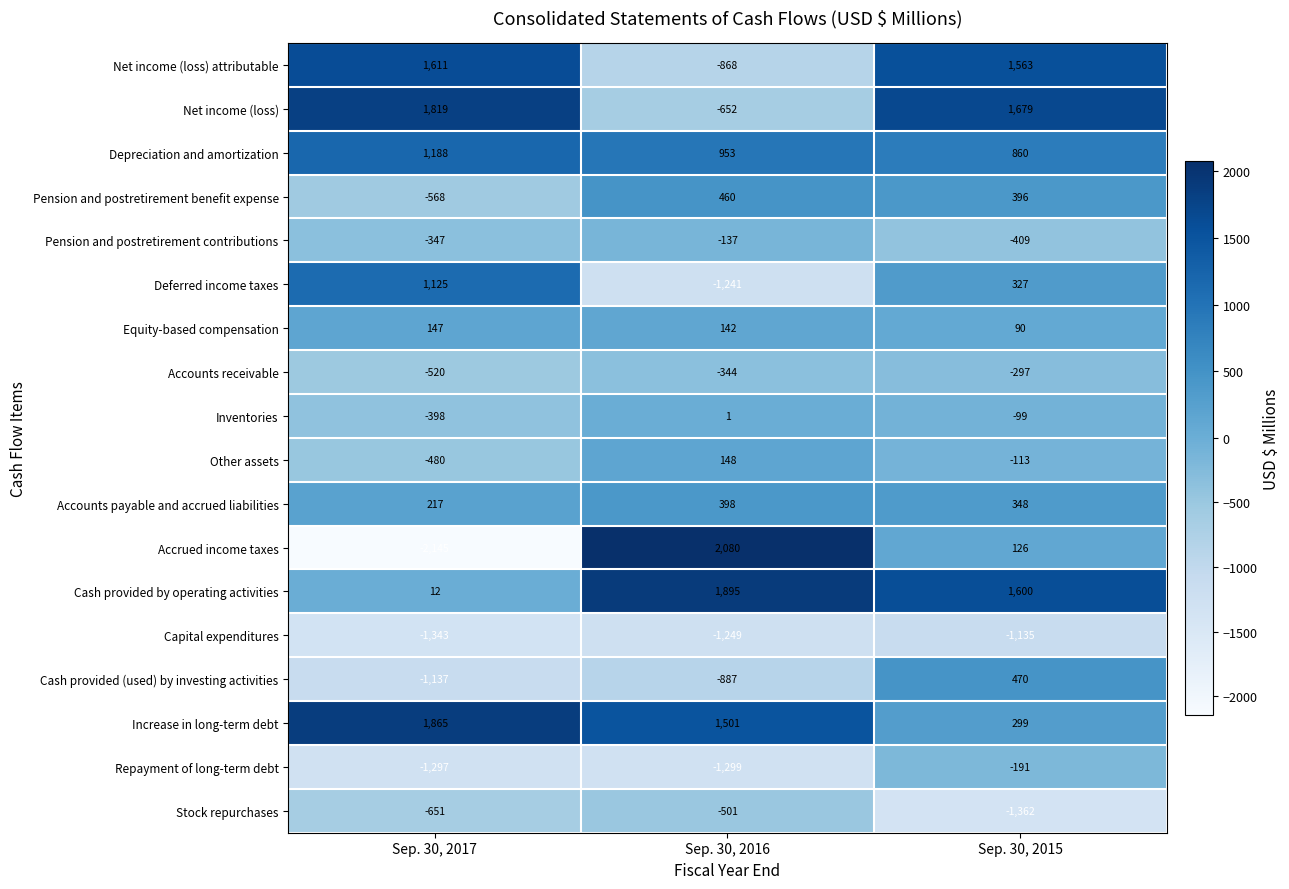

What is the total value across all series at Sep. 30, 2016?

400